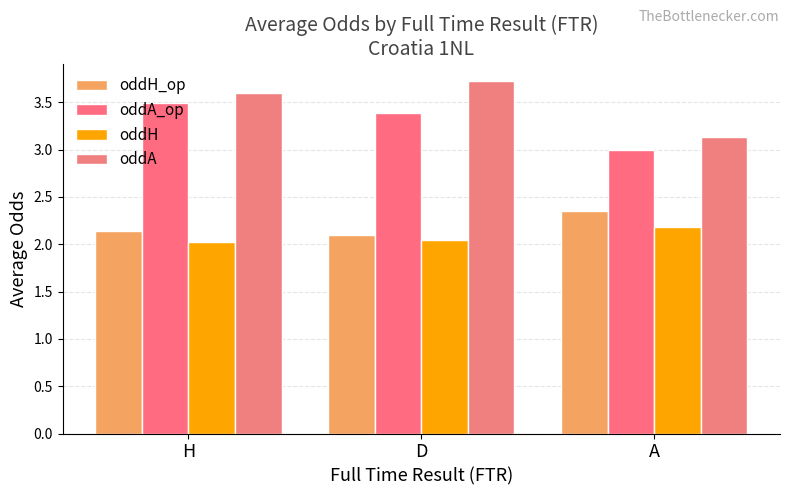

Reading left to right, transcribe all the data shown in this chart.

oddH_op: 2.1	2.1	2.3
oddA_op: 3.5	3.4	3.0
oddH: 2.0	2.0	2.2
oddA: 3.6	3.7	3.1